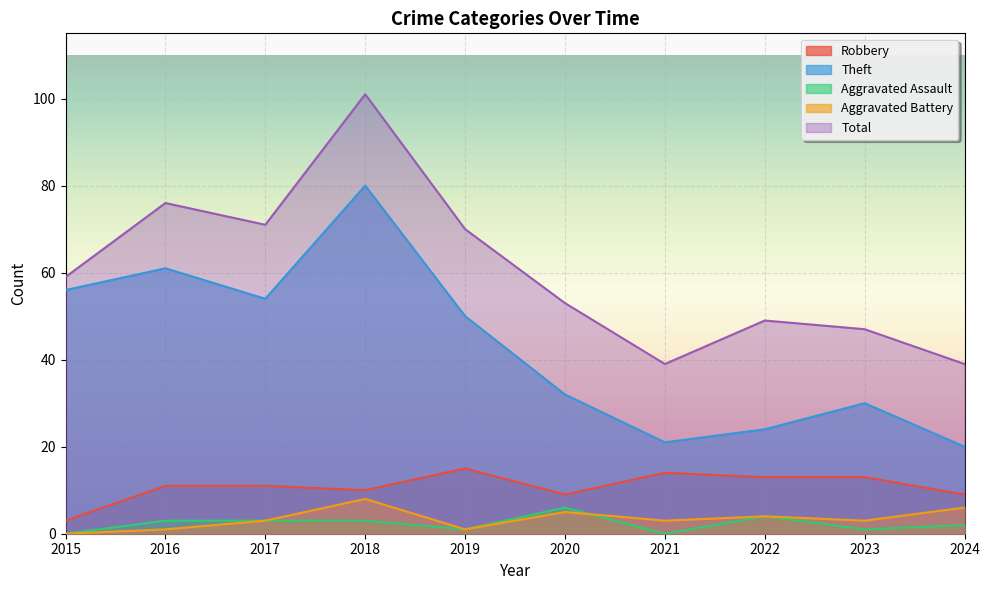

True or false: Total has a value of 76 at 2016.

True